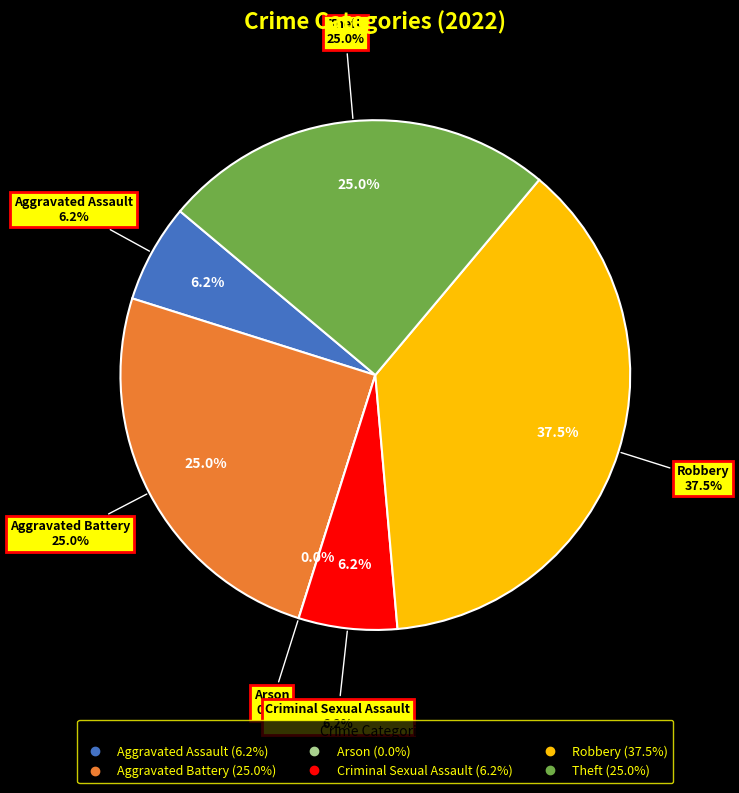

Combined, what portion of the pie is Theft and Robbery?

62.5%